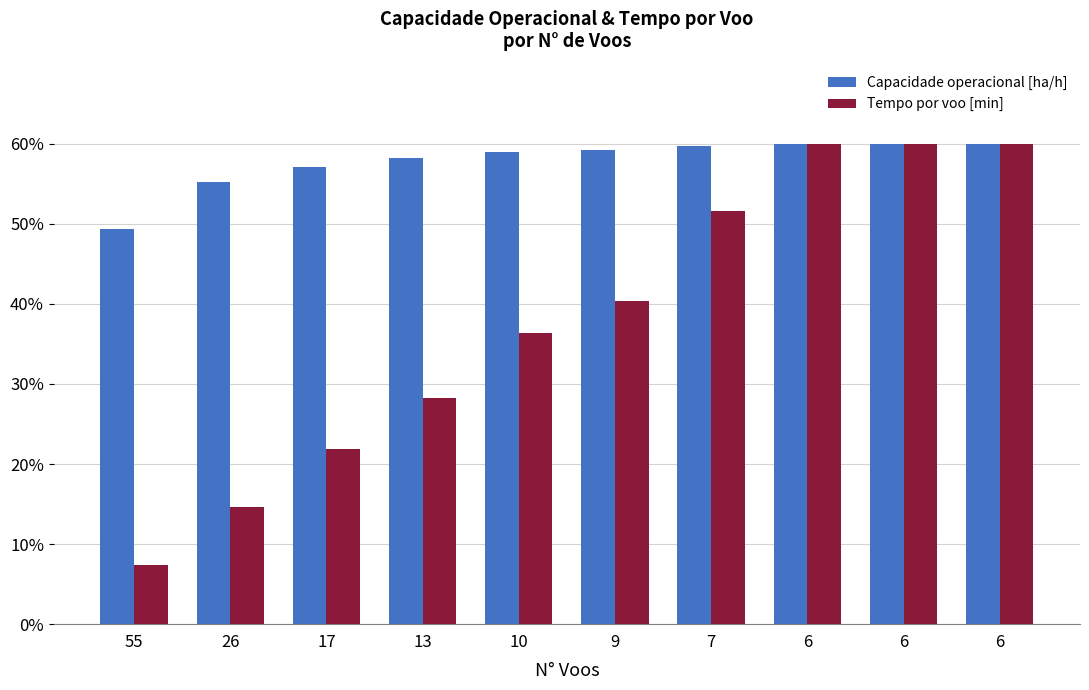

True or false: Capacidade operacional [ha/h] has a value of 19.0 at 55.

False